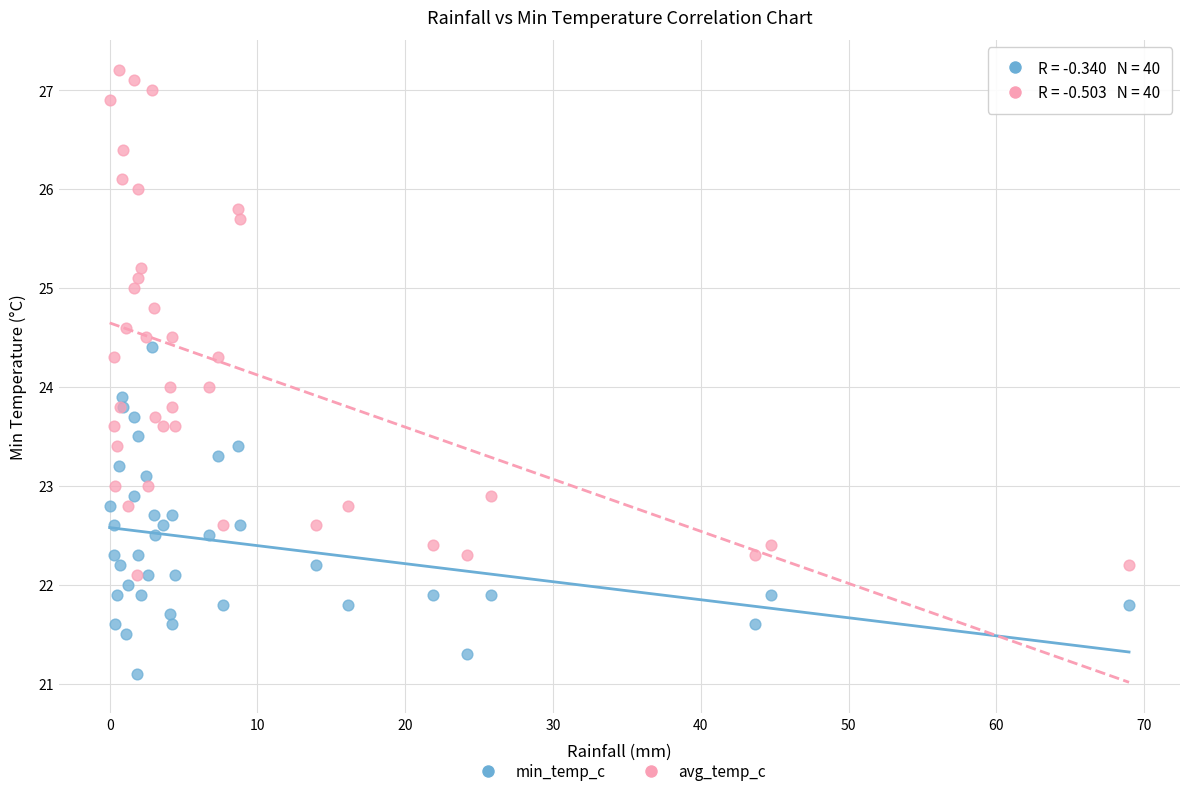

Which series reaches the minimum Y coordinate?

min_temp_c